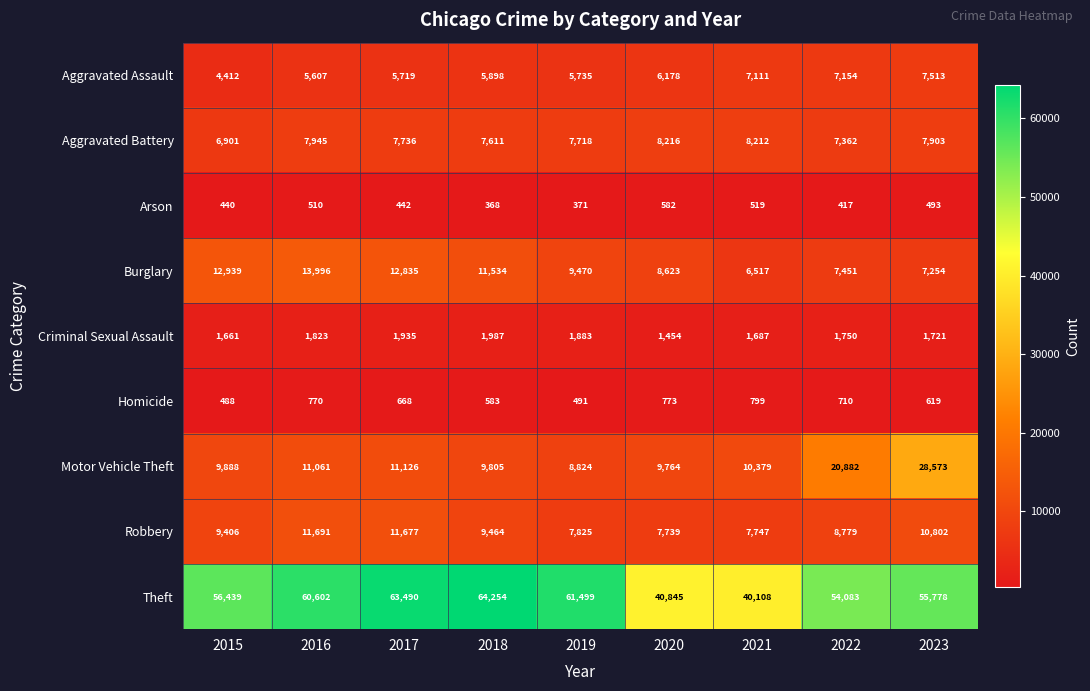

Between 2018 and 2021, which series saw the biggest shift?

Theft